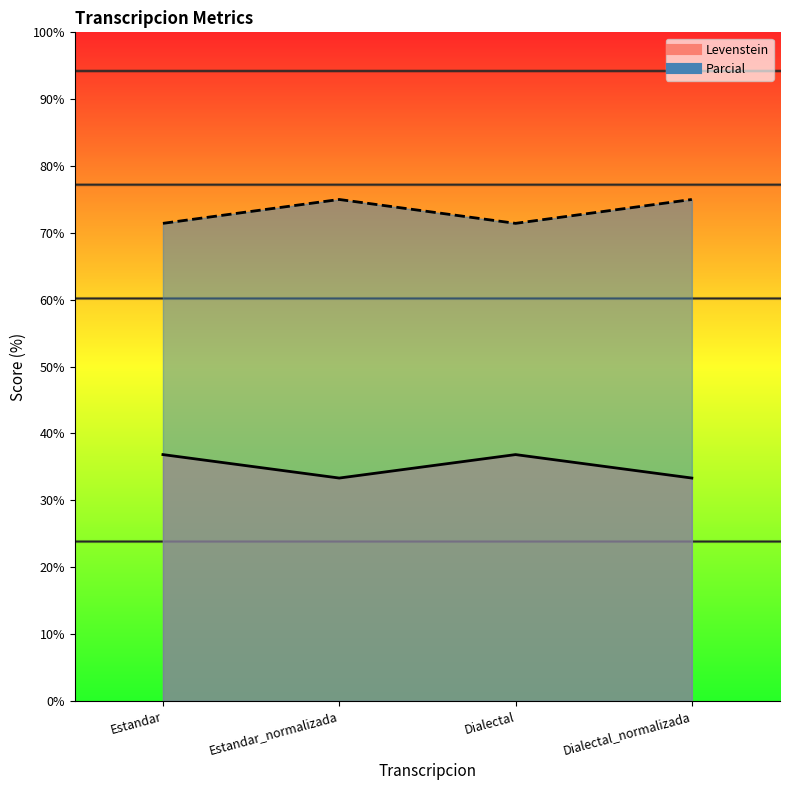

Between Dialectal and Estandar_normalizada, which is larger?

Dialectal